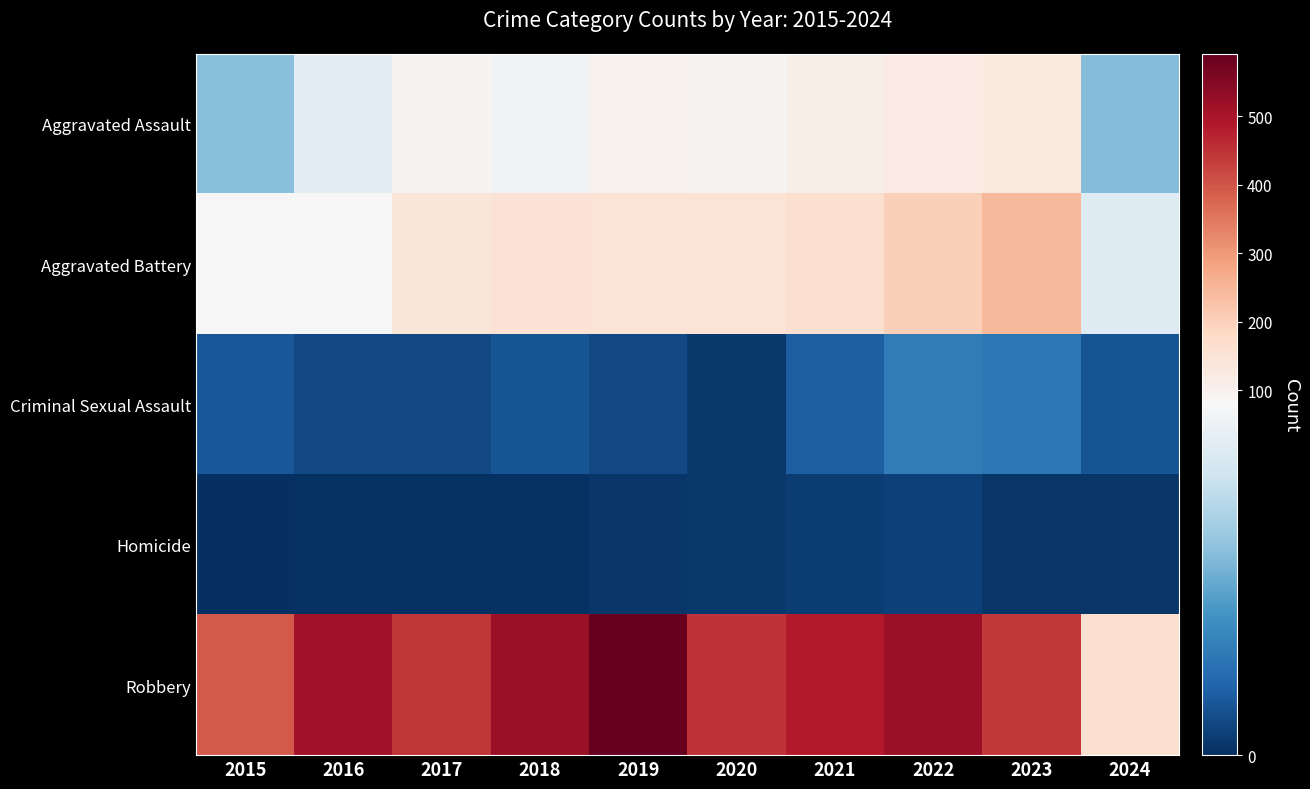

What is the total value across all series at 2015?

535